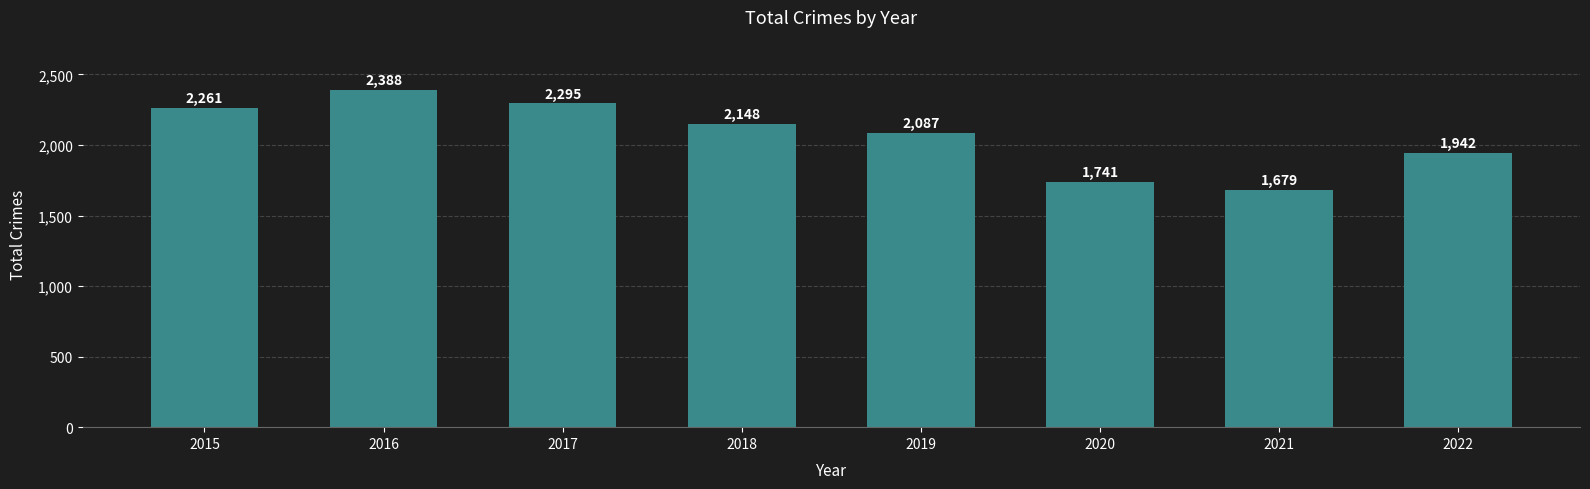

Rank the categories by value from lowest to highest.

2021, 2020, 2022, 2019, 2018, 2015, 2017, 2016